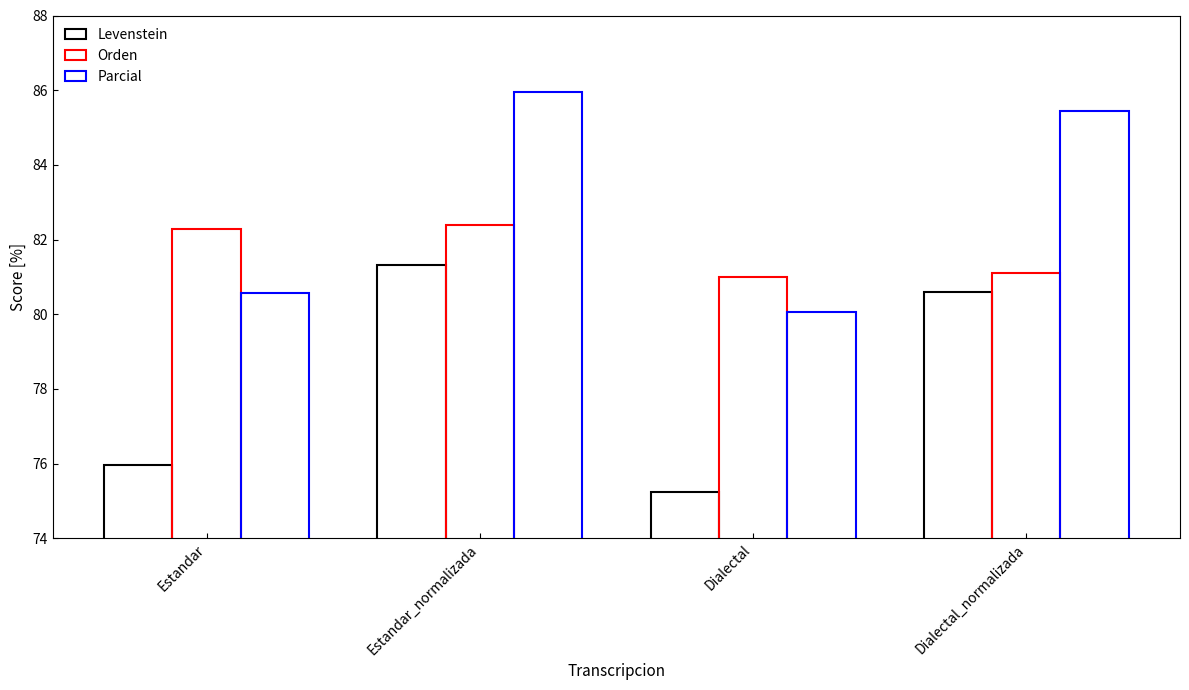

At how many categories does at least one series exceed 75?

4